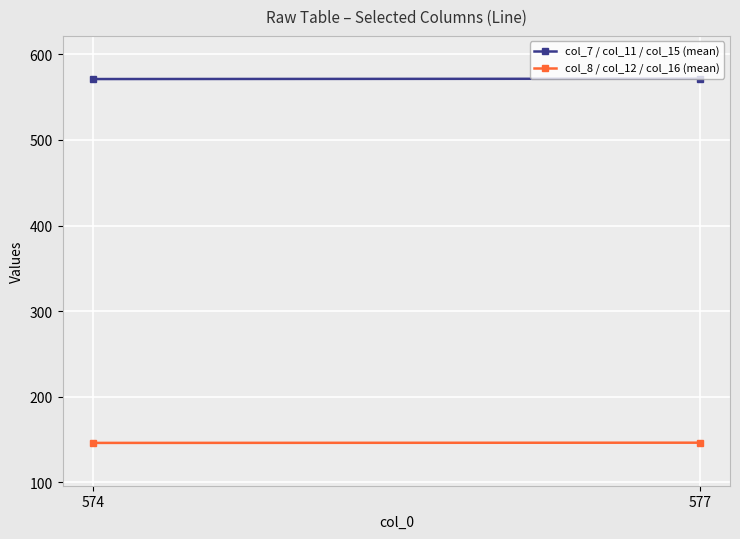

List the series in order of their peak value, highest first.

col_7 / col_11 / col_15 (mean), col_8 / col_12 / col_16 (mean)